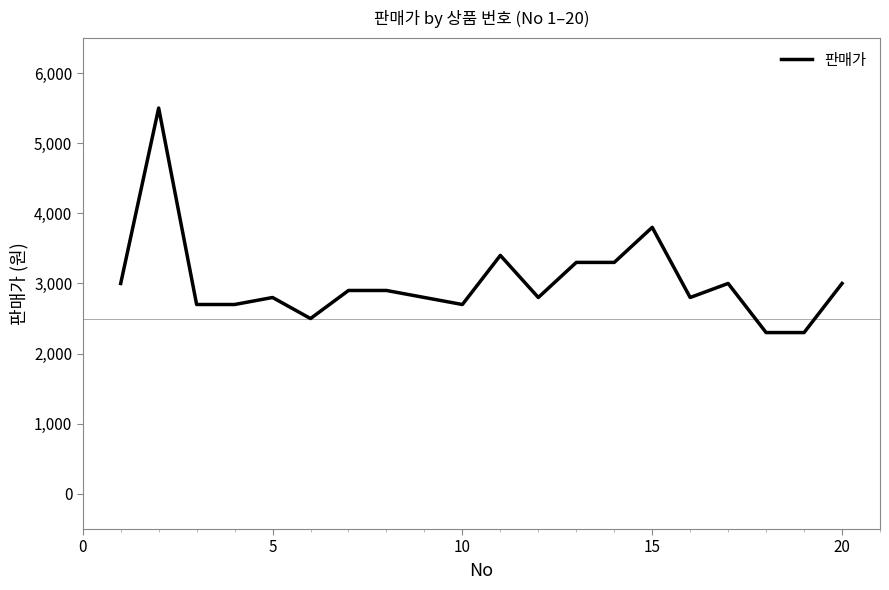

What is the minimum value shown in the chart?

2300